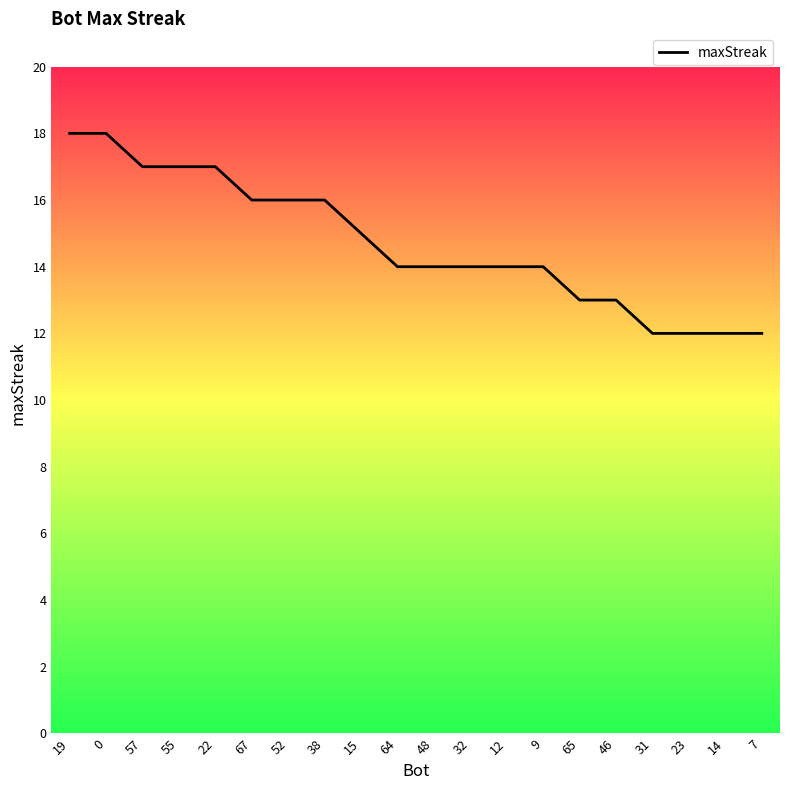

What position from the right is 46?

5